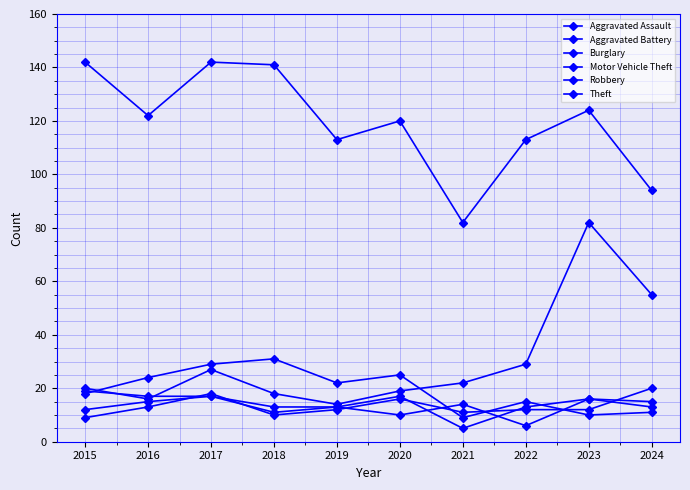

What is the sum of the Theft values at 2015 and 2017?

284